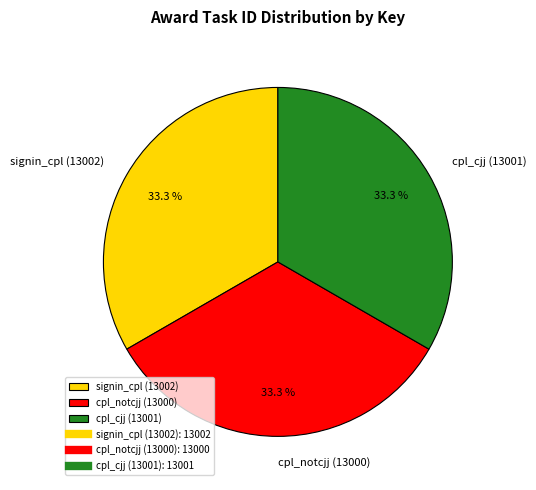

Does signin_cpl (13002) represent more than half of the total?

No